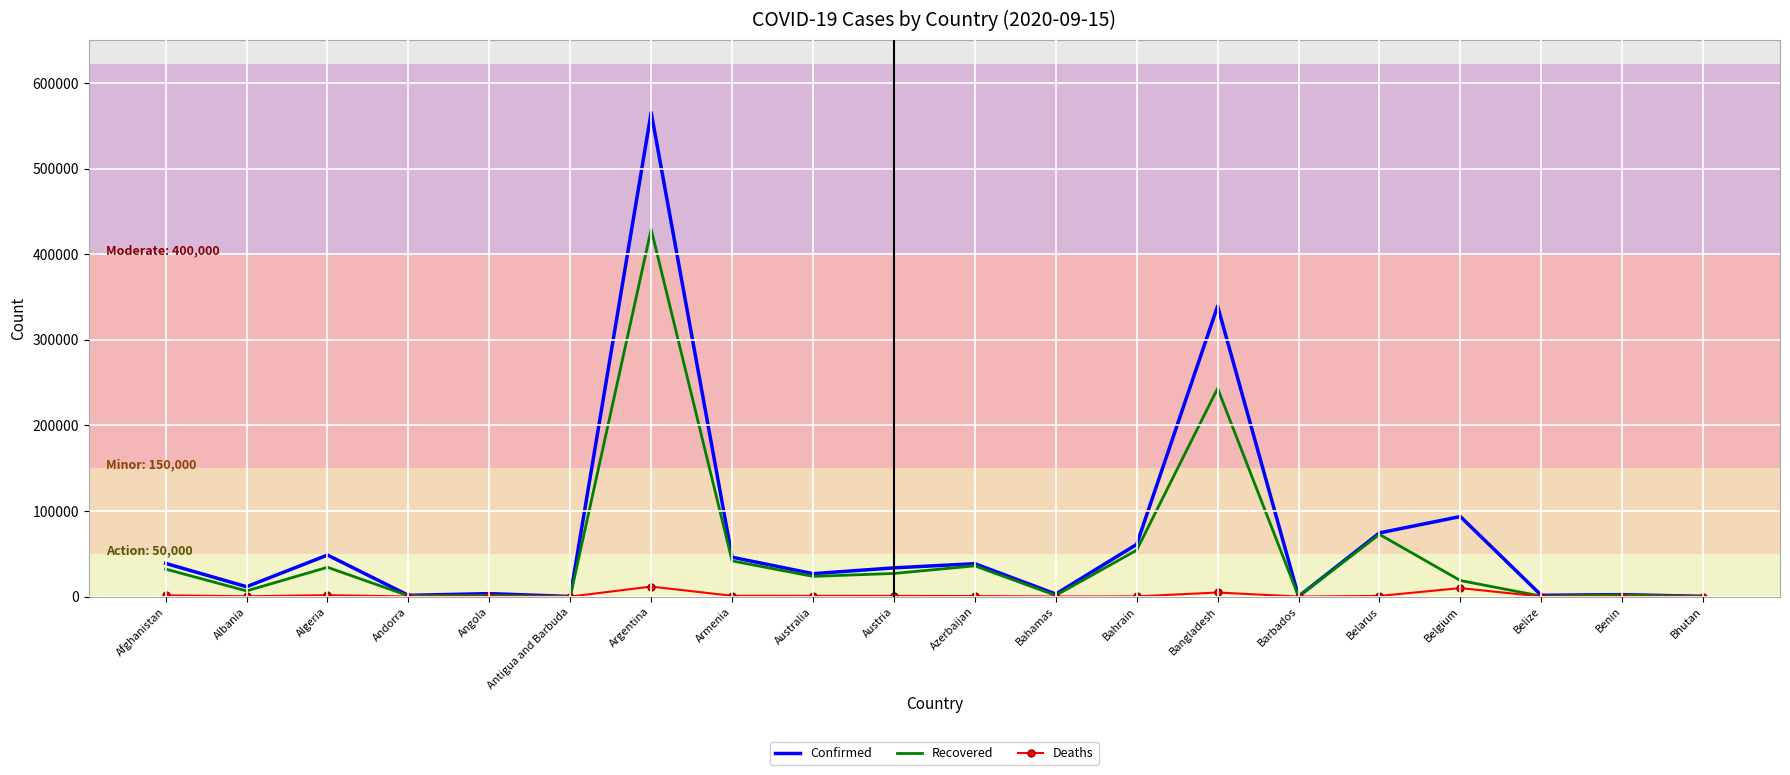

List the series in order of their peak value, highest first.

Confirmed, Recovered, Deaths